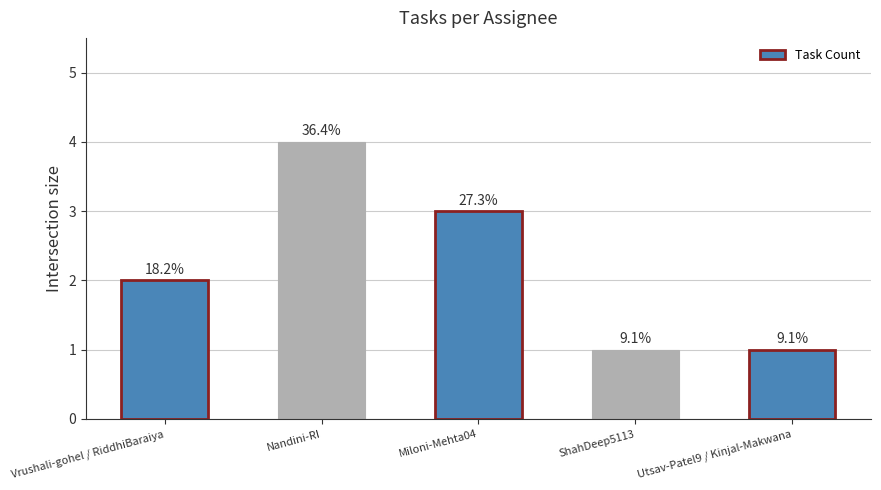

What is the greatest value displayed?

4